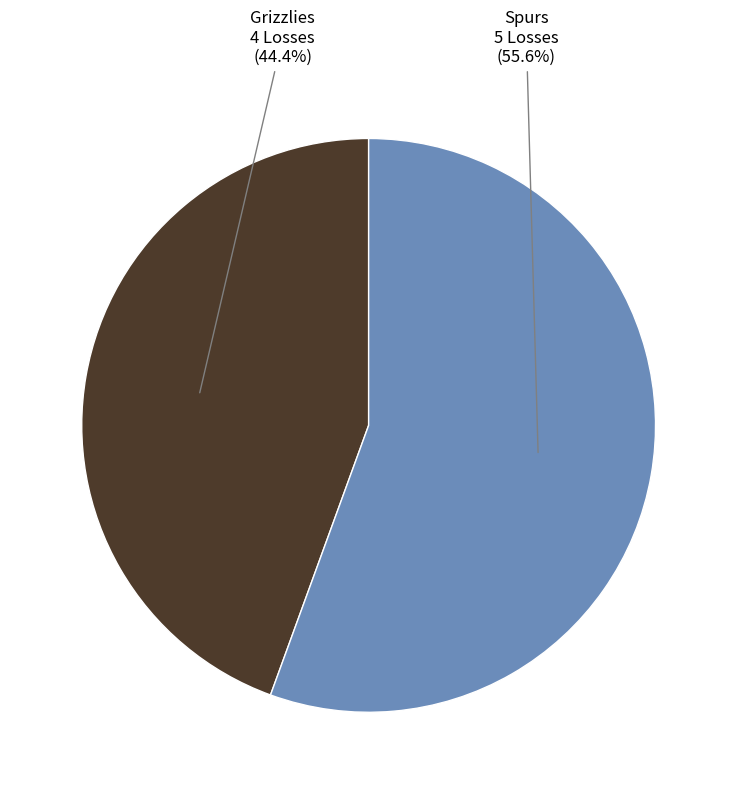

Approximately how many times larger is the value at Grizzlies compared to Spurs?

0.8